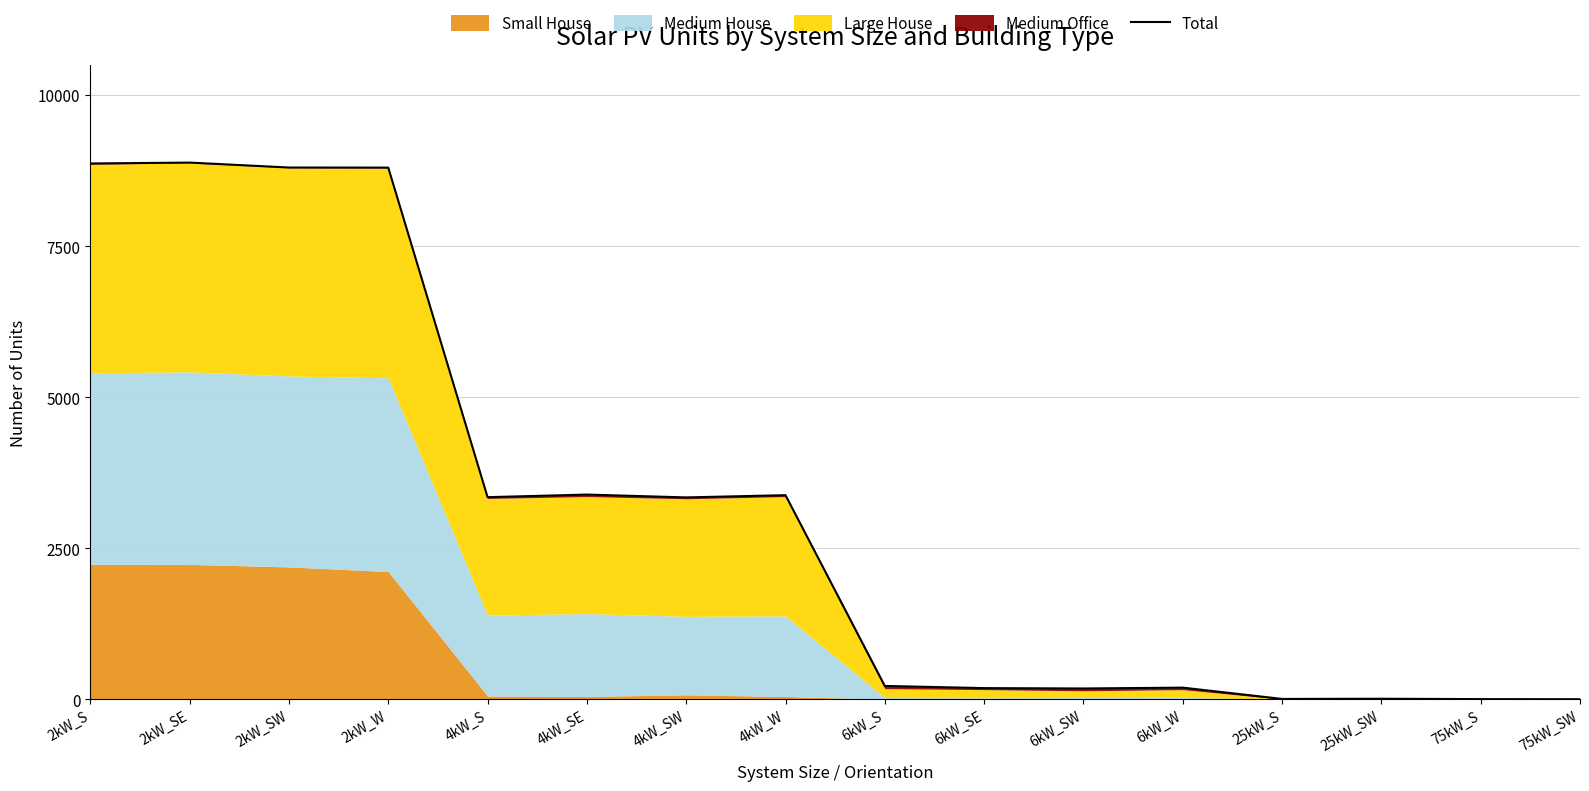

What position from the right is 75kW_S?

2